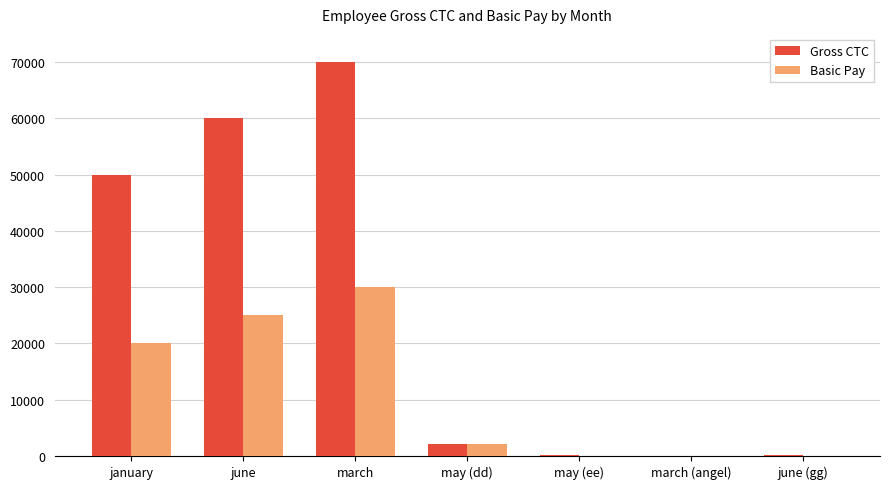

Is it true that Gross CTC equals 89163 at june?

False